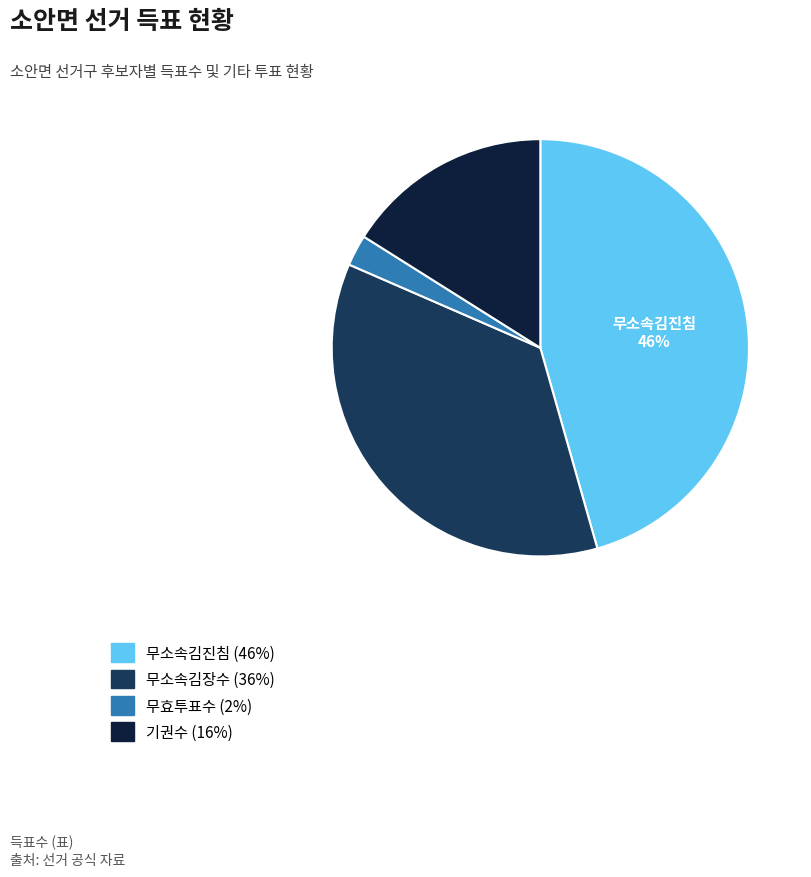

Rank the categories by value from highest to lowest.

무소속김진침, 무소속김장수, 기권수, 무효투표수